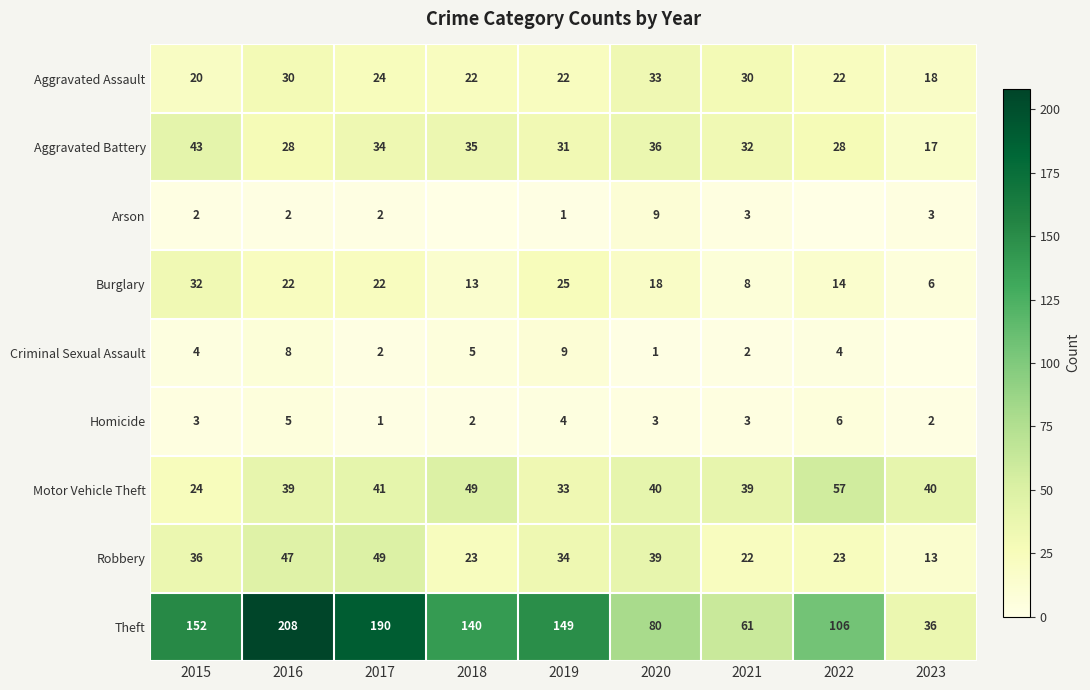

Is it true that Criminal Sexual Assault equals 2 at 2017?

True